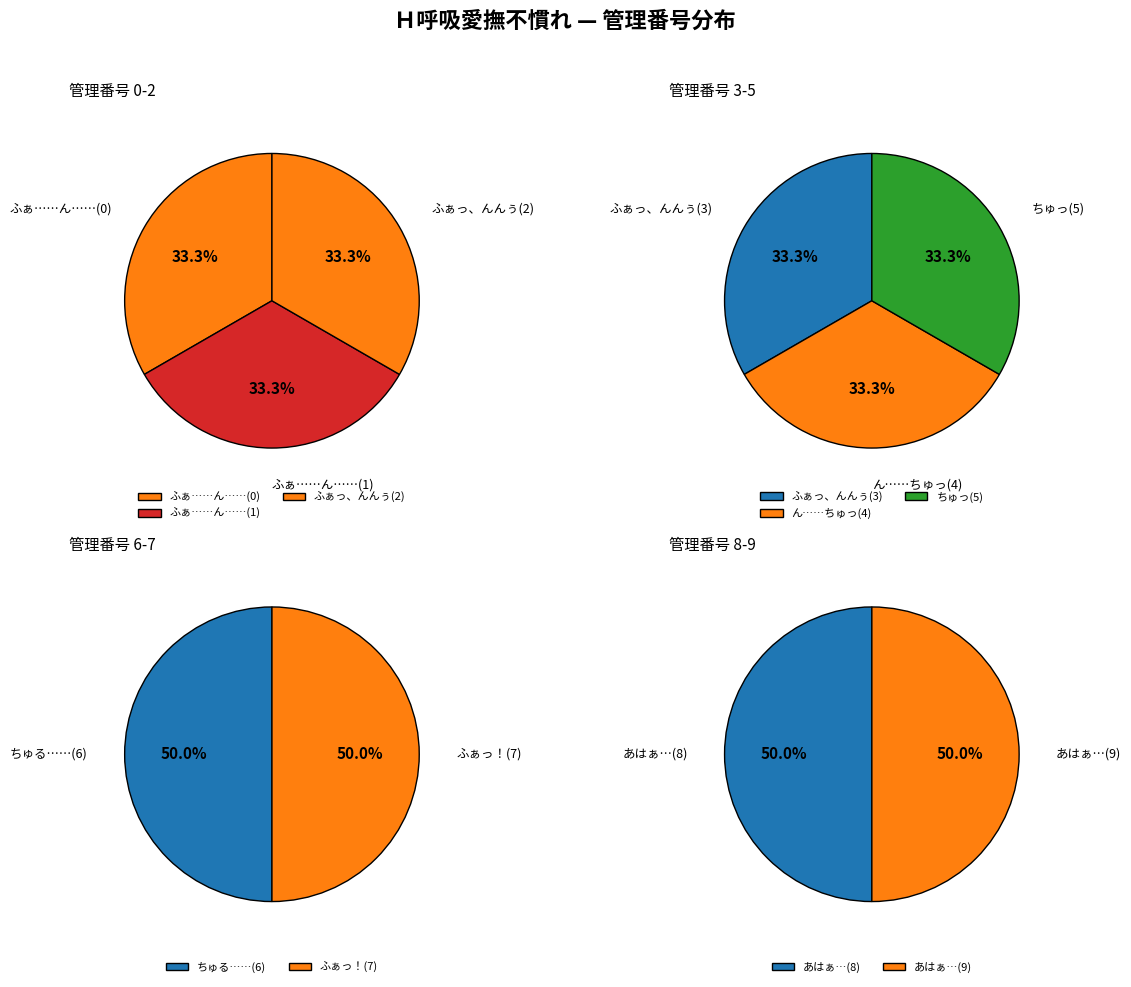

To the nearest percent, what is the average slice percentage?

10%